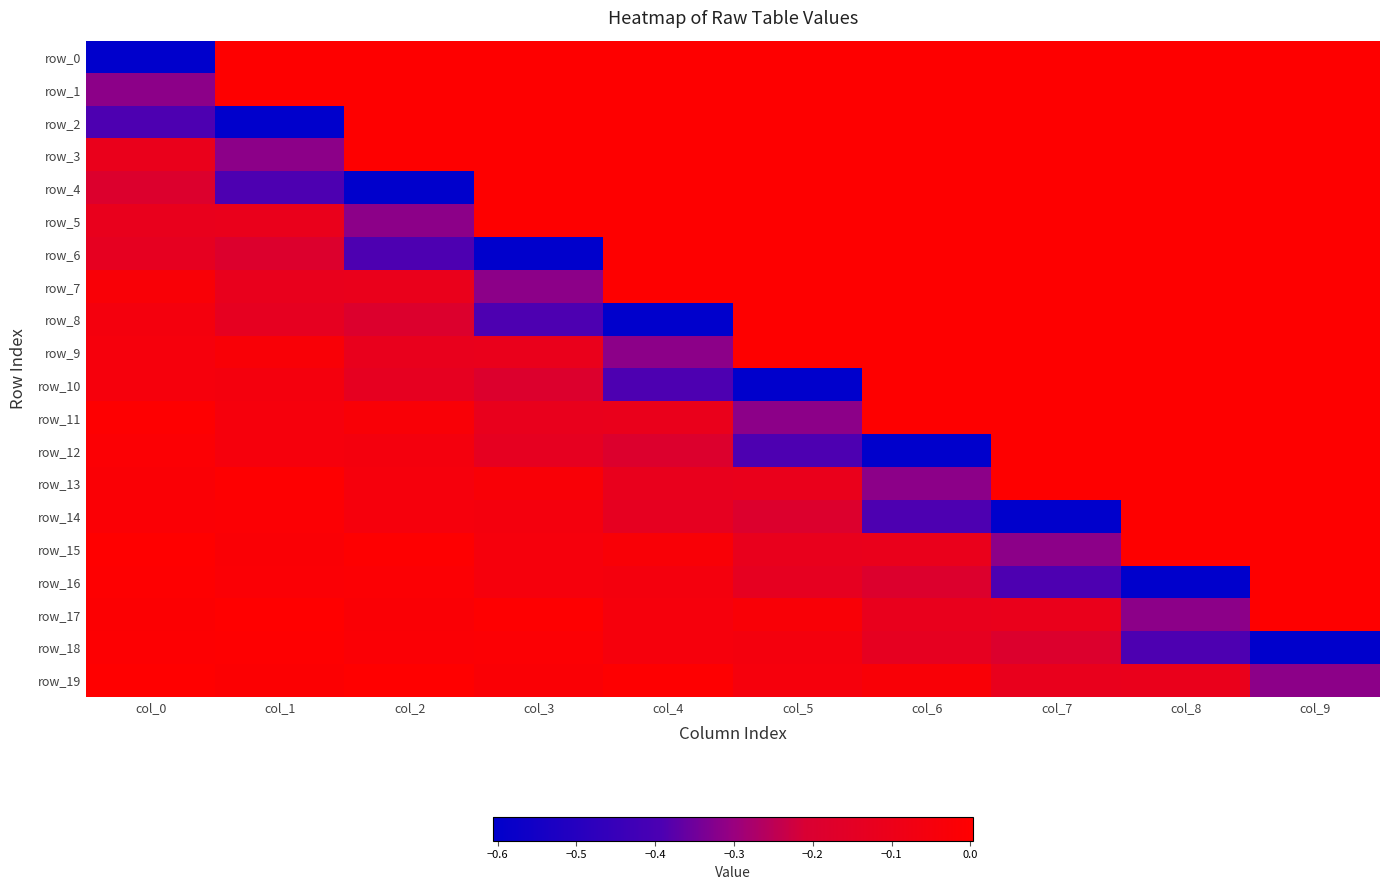

At which category is the sum across all series the highest?

col_9